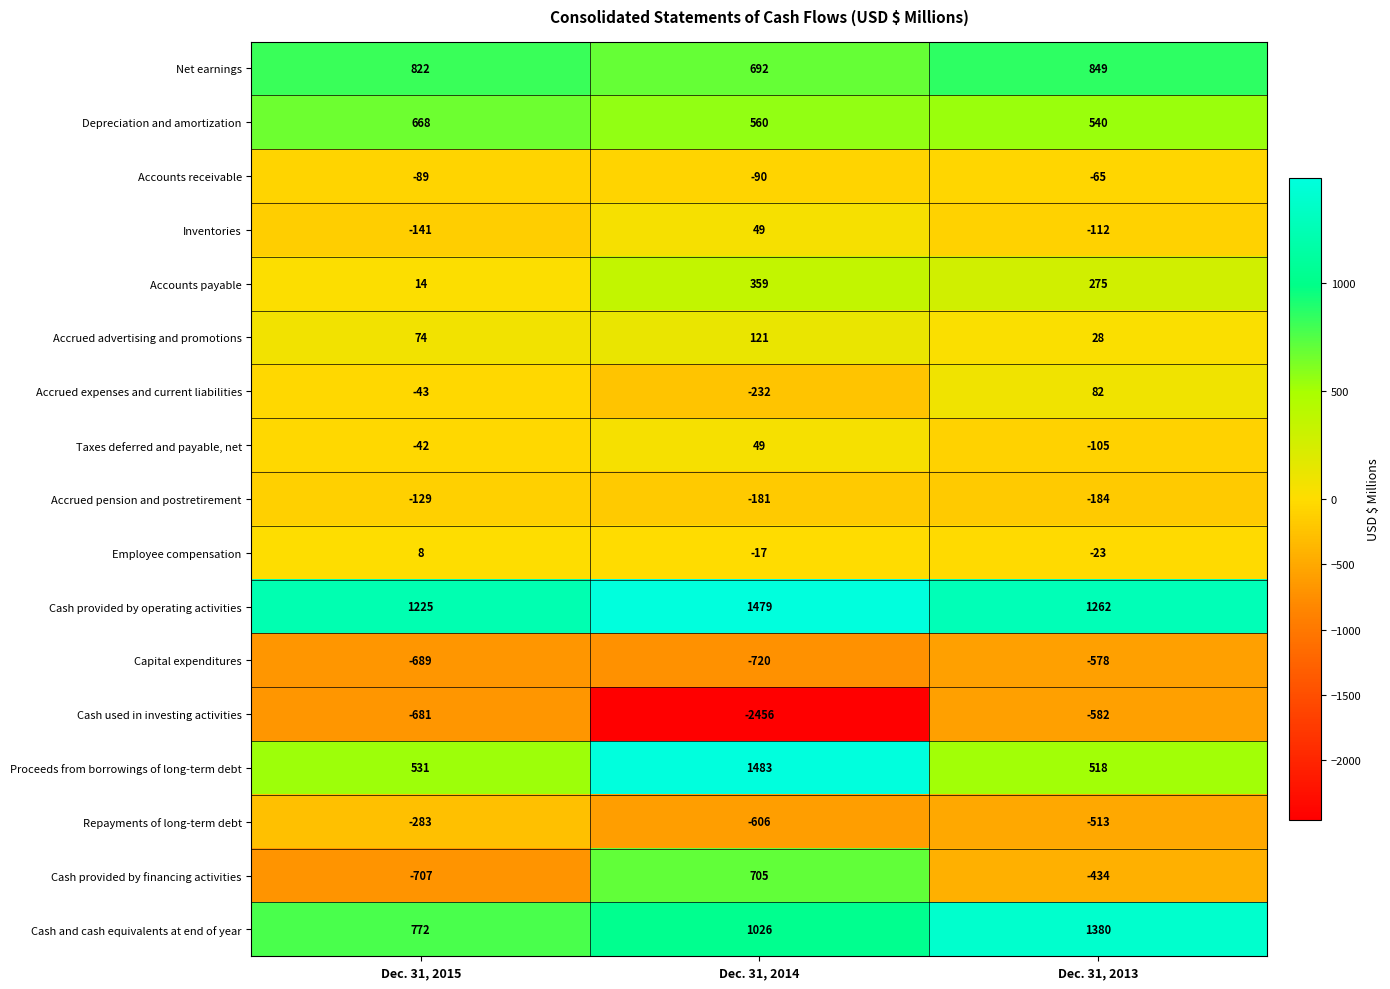

Read the Capital expenditures value at Dec. 31, 2013.

-578